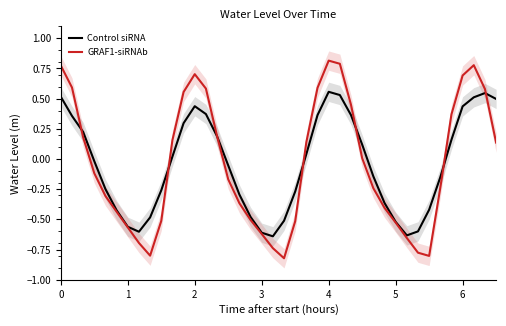

How many lines are shown in the chart?

2